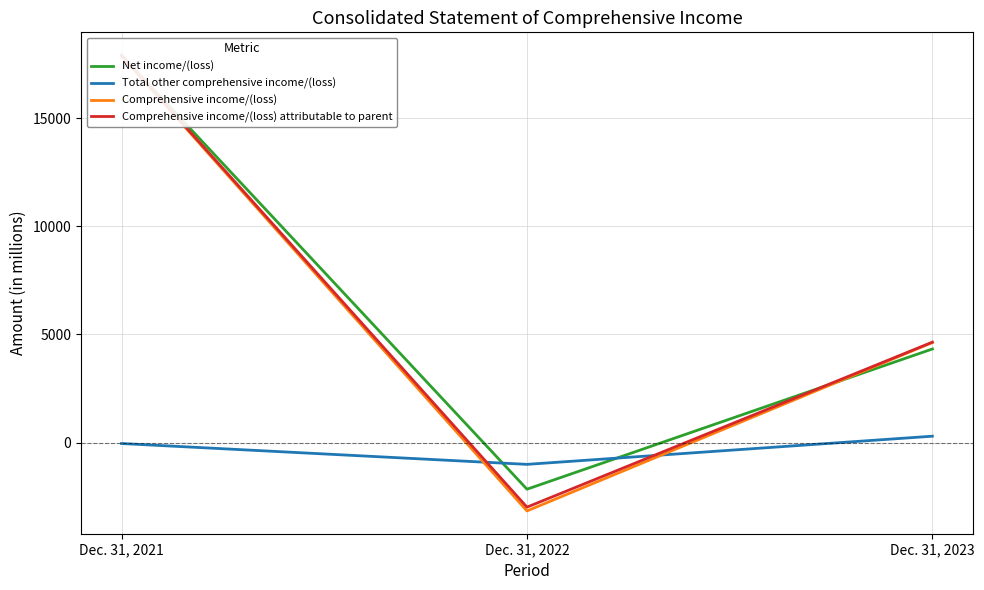

Reading left to right, transcribe all the data shown in this chart.

Net income/(loss): 17910	-2152	4329
Total other comprehensive income/(loss): -41	-1004	298
Comprehensive income/(loss): 17869	-3156	4627
Comprehensive income/(loss) attributable to parent: 17892	-2981	4644